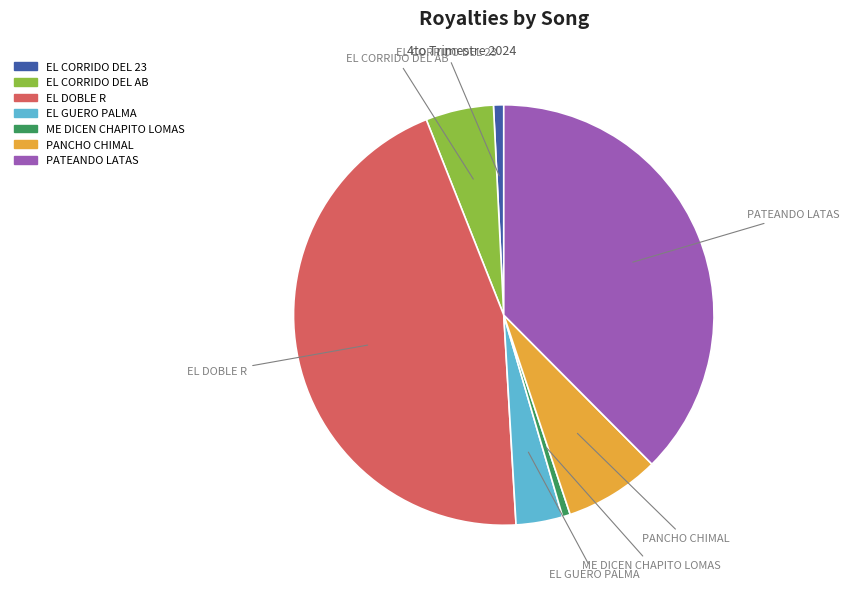

Which has a higher value, EL DOBLE R or EL CORRIDO DEL 23?

EL DOBLE R